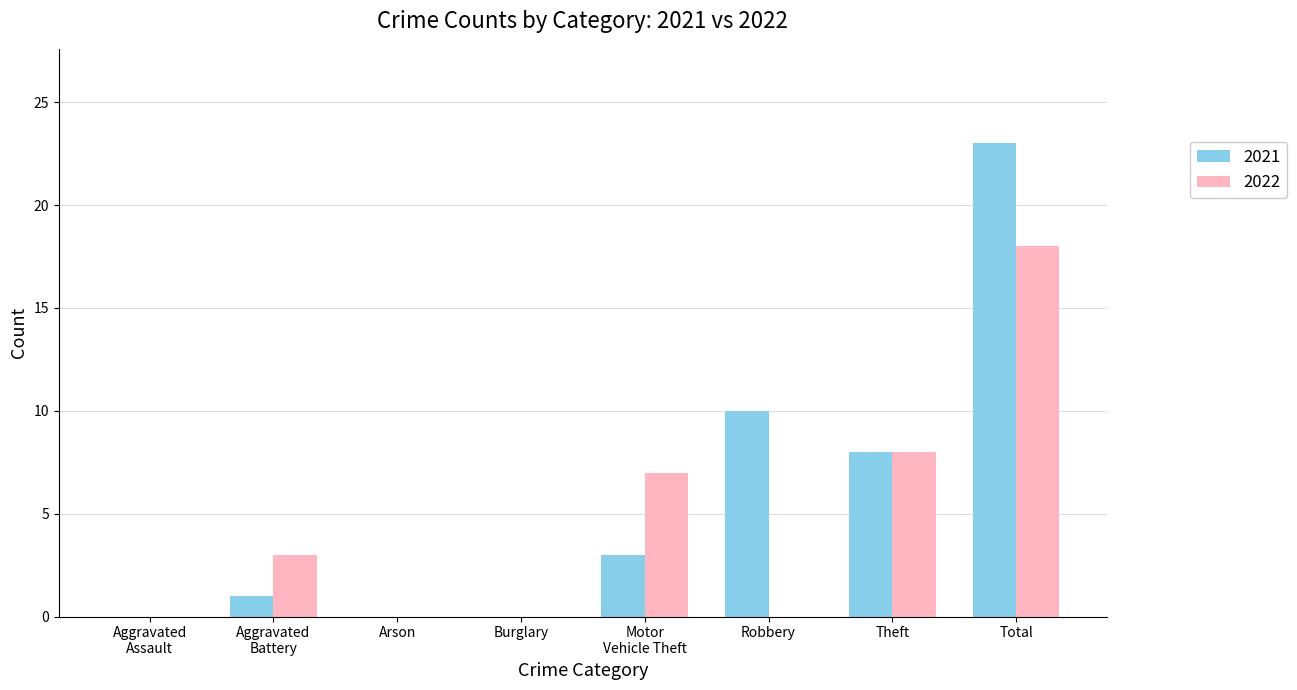

What is the sum of the 2022 values at Robbery and Total?

18